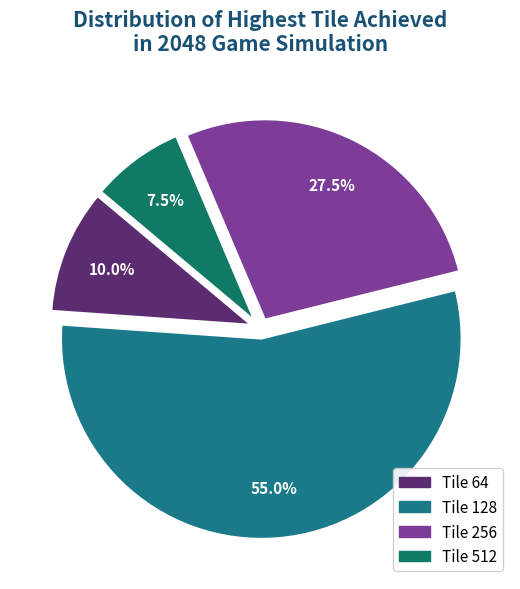

Rank the categories by value from lowest to highest.

Tile 512, Tile 64, Tile 256, Tile 128